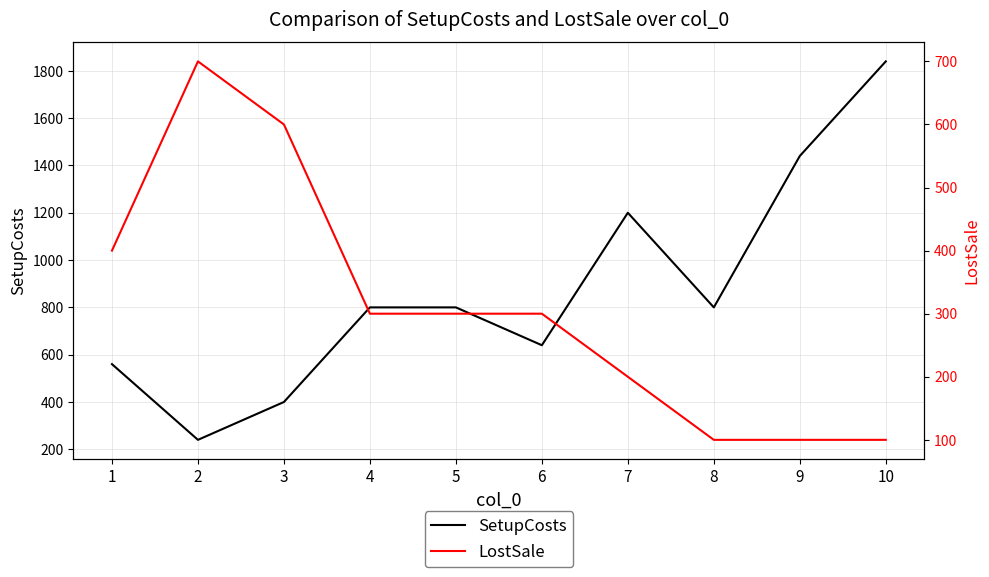

True or false: SetupCosts and LostSale cross at least once.

True